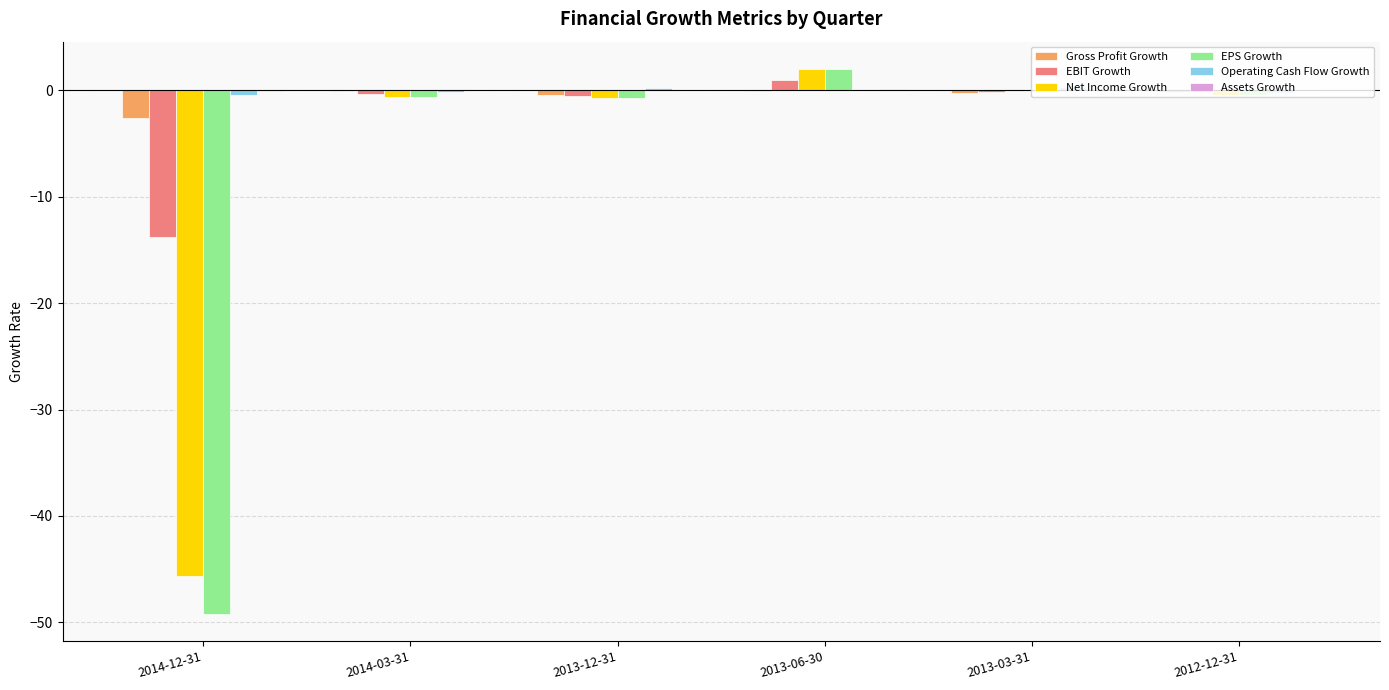

Between 2014-12-31 and 2013-06-30, which series saw the biggest shift?

EPS Growth